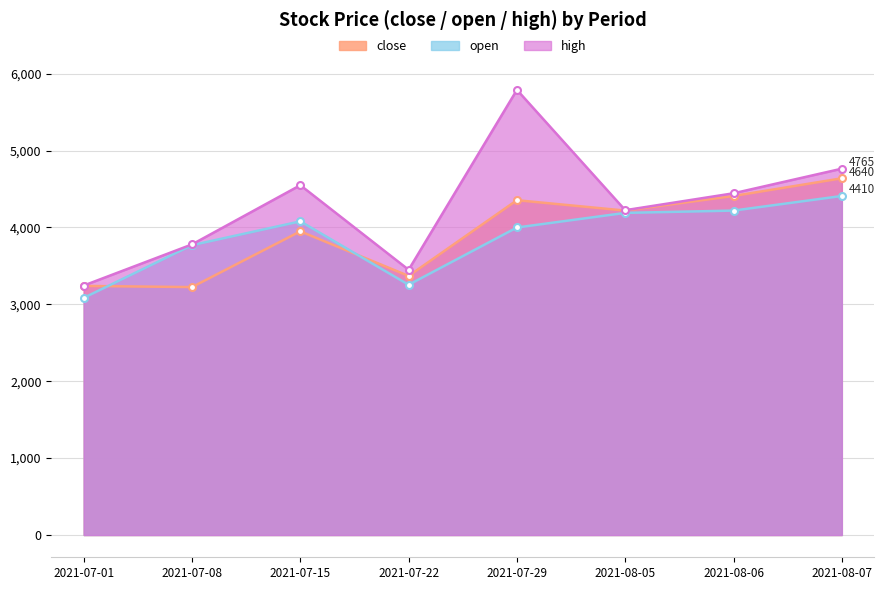

Count the number of data series in this chart.

3